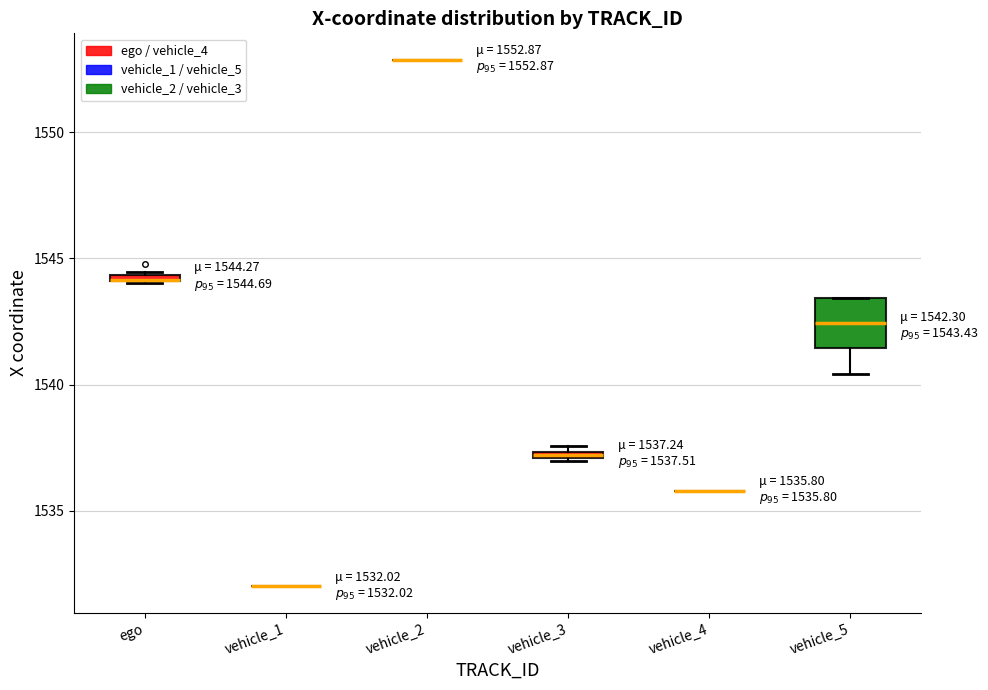

Comparing the boxes themselves (not the whiskers), which one is the tallest?

vehicle_5